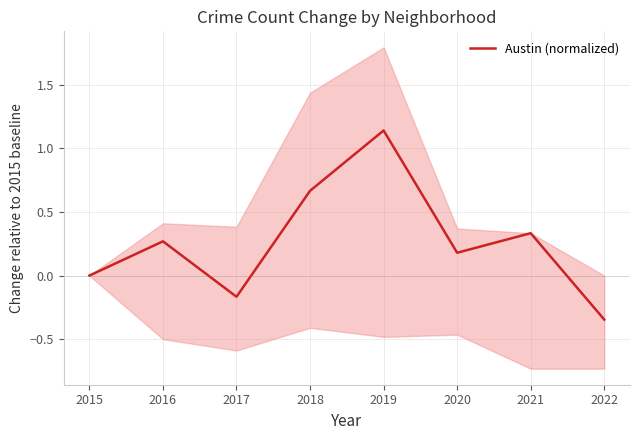

What is the difference between the maximum and minimum values?

1.5